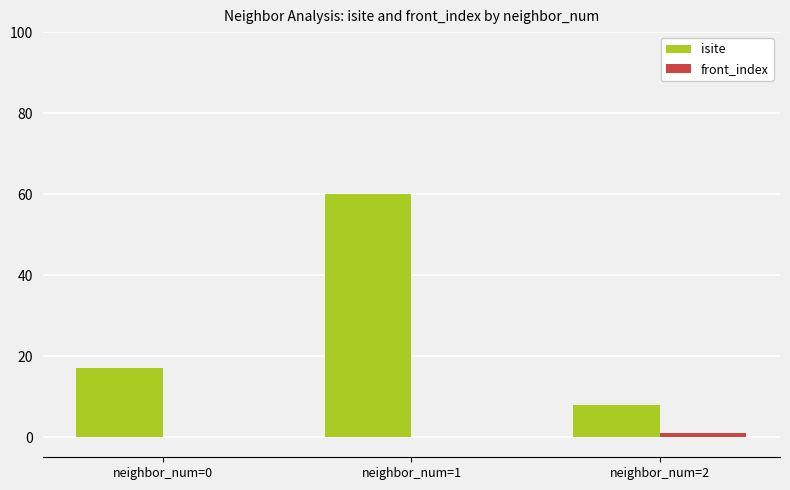

The value of isite at neighbor_num=2 is 8. True or false?

True